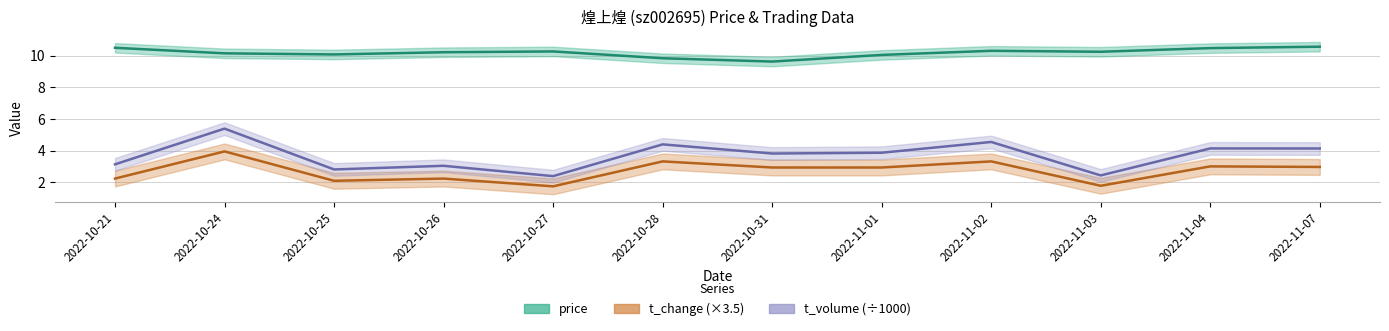

The price series shows 4.3 at 2022-10-26. True or false?

False